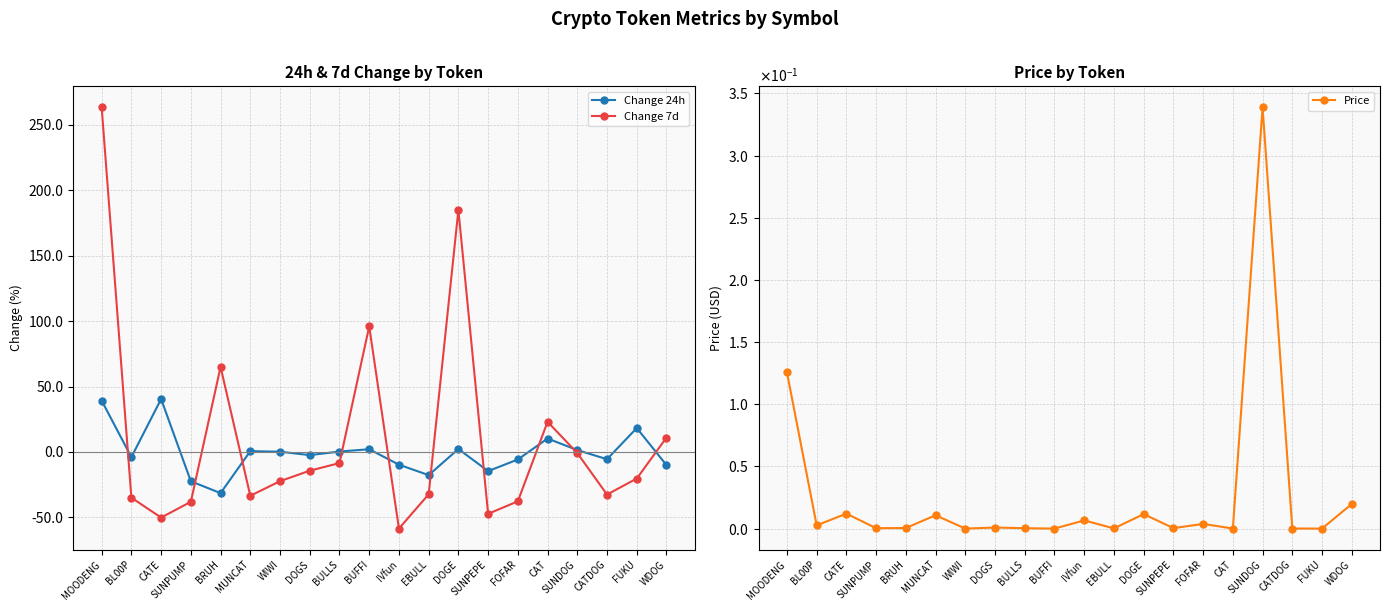

How many data points in Change 7d are less than -20?

11